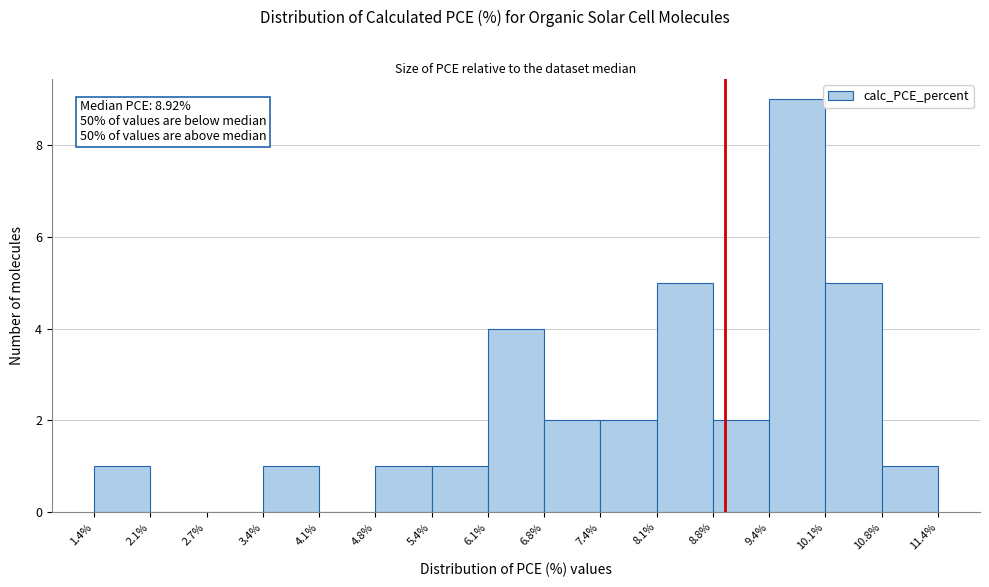

Over which range of the x-axis is the bar tallest?

9.4% to 10.1%